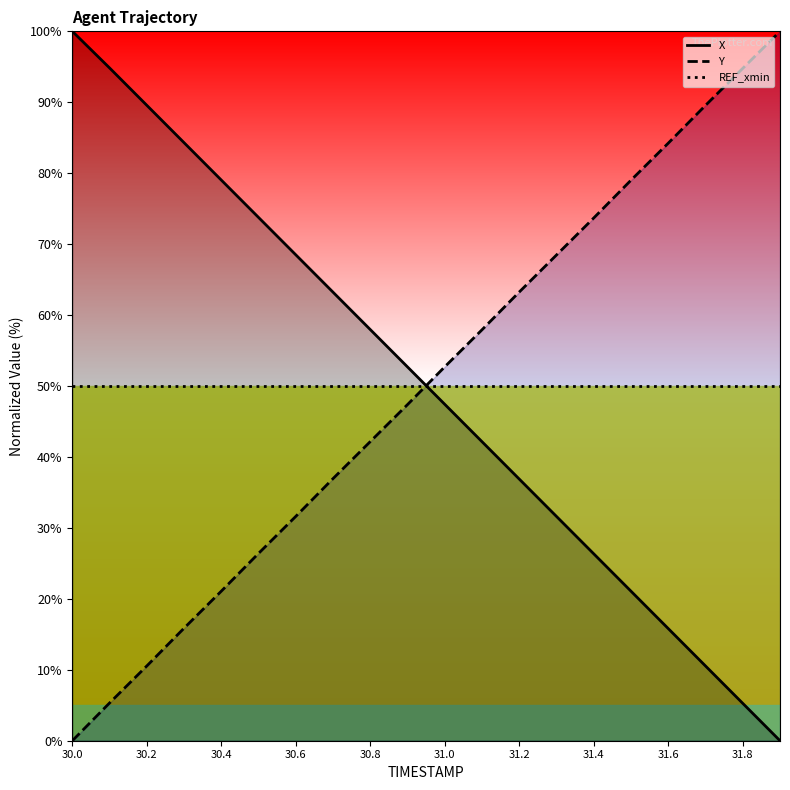

After their last crossing, which series has the higher values: X or REF_xmin?

REF_xmin